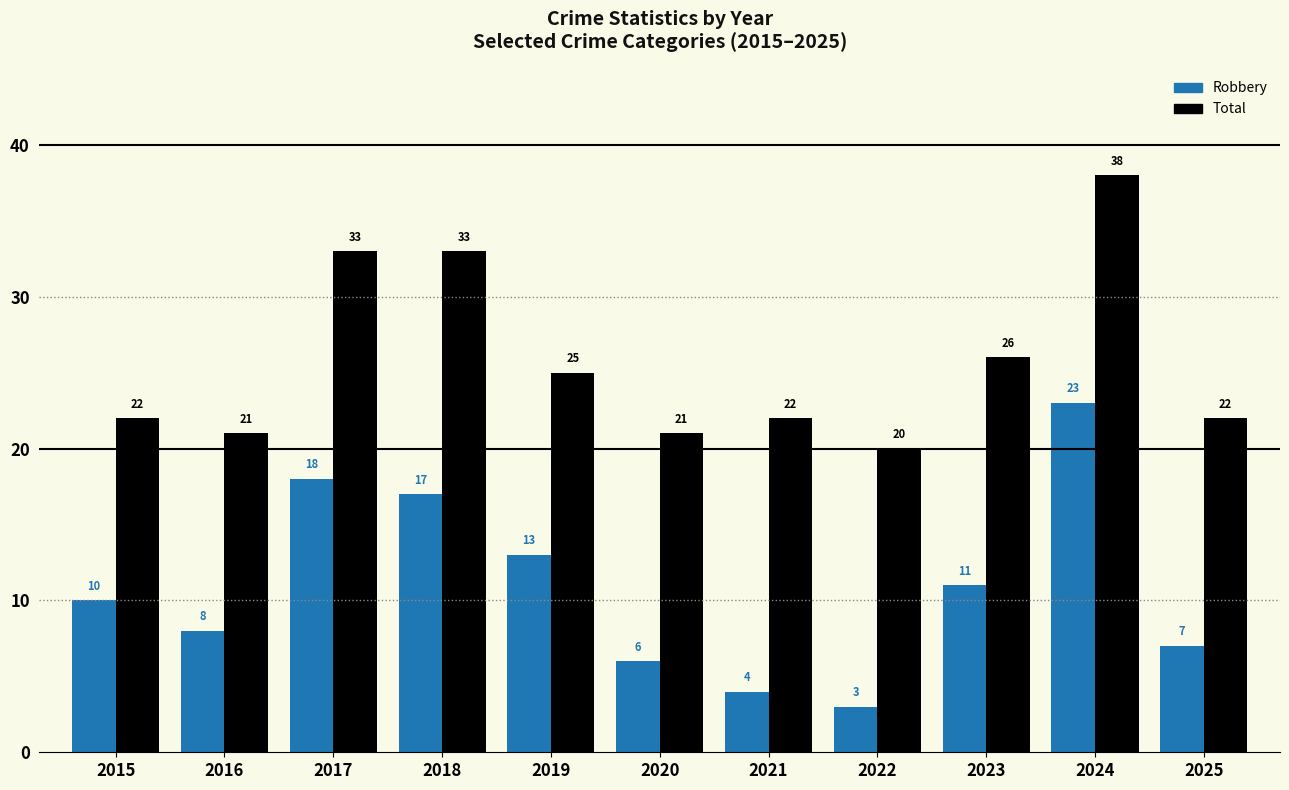

The value of Robbery at 2015 is 10. True or false?

True